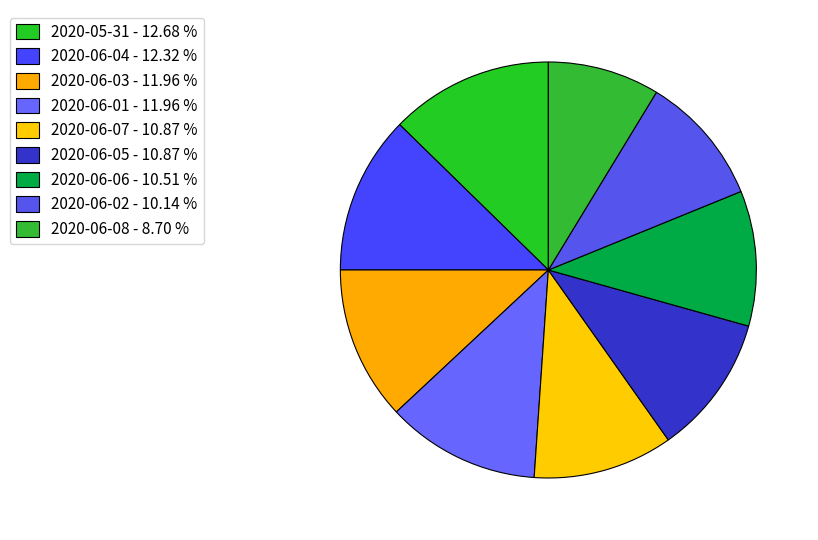

Count the number of slices in the pie.

9